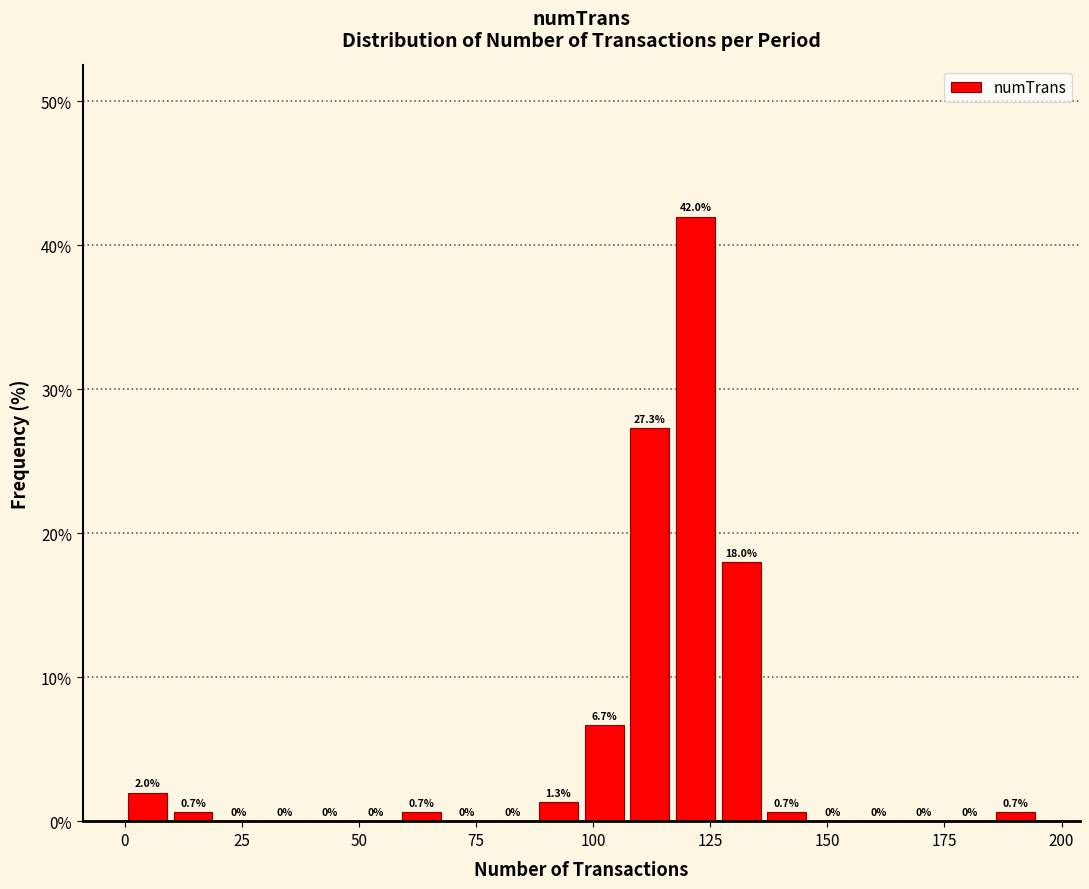

Around what value on the x-axis is the tallest bar? Give the approximate position of its centre, as read against the axis.

120